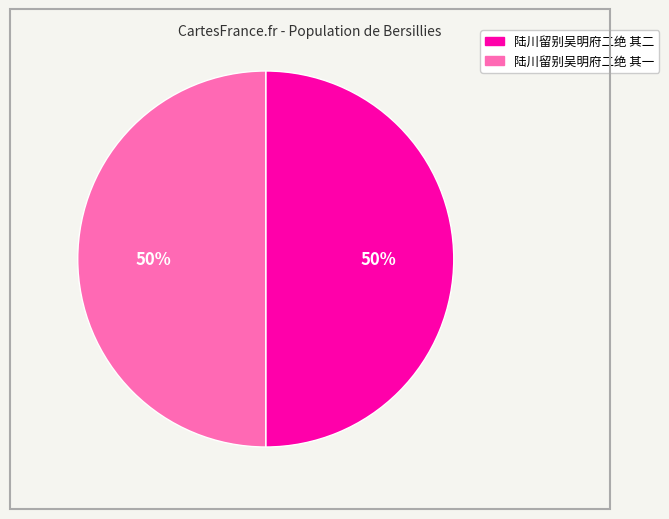

Approximately how many times larger is the value at 陆川留别吴明府二绝 其一 compared to 陆川留别吴明府二绝 其二?

1.0